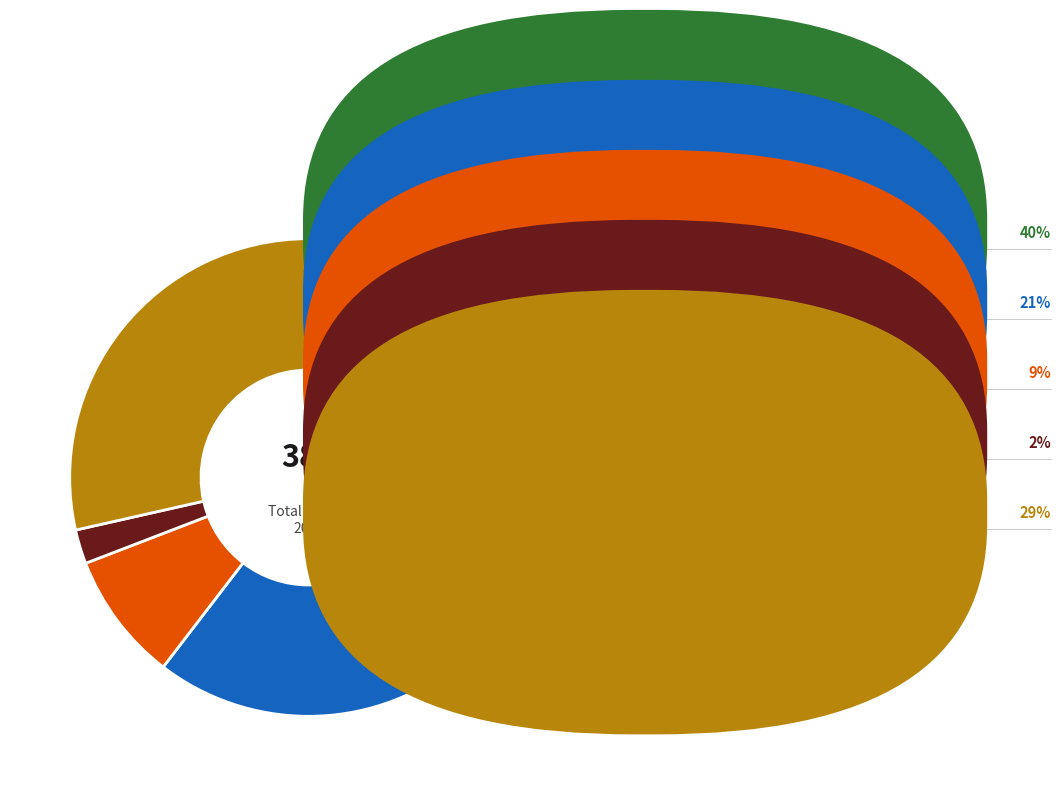

Is there any slice that represents more than half of the pie?

No